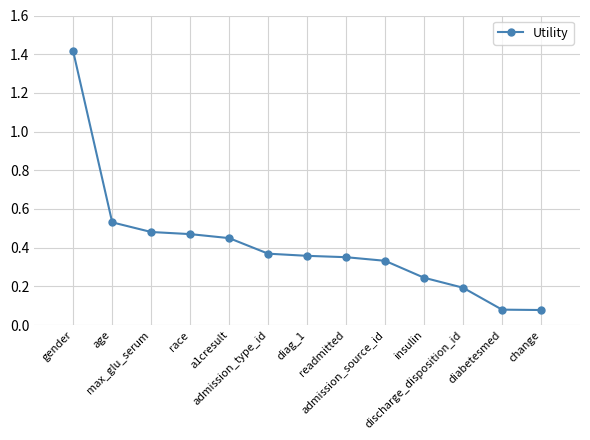

What is the value of the 1st point from the left?

1.4